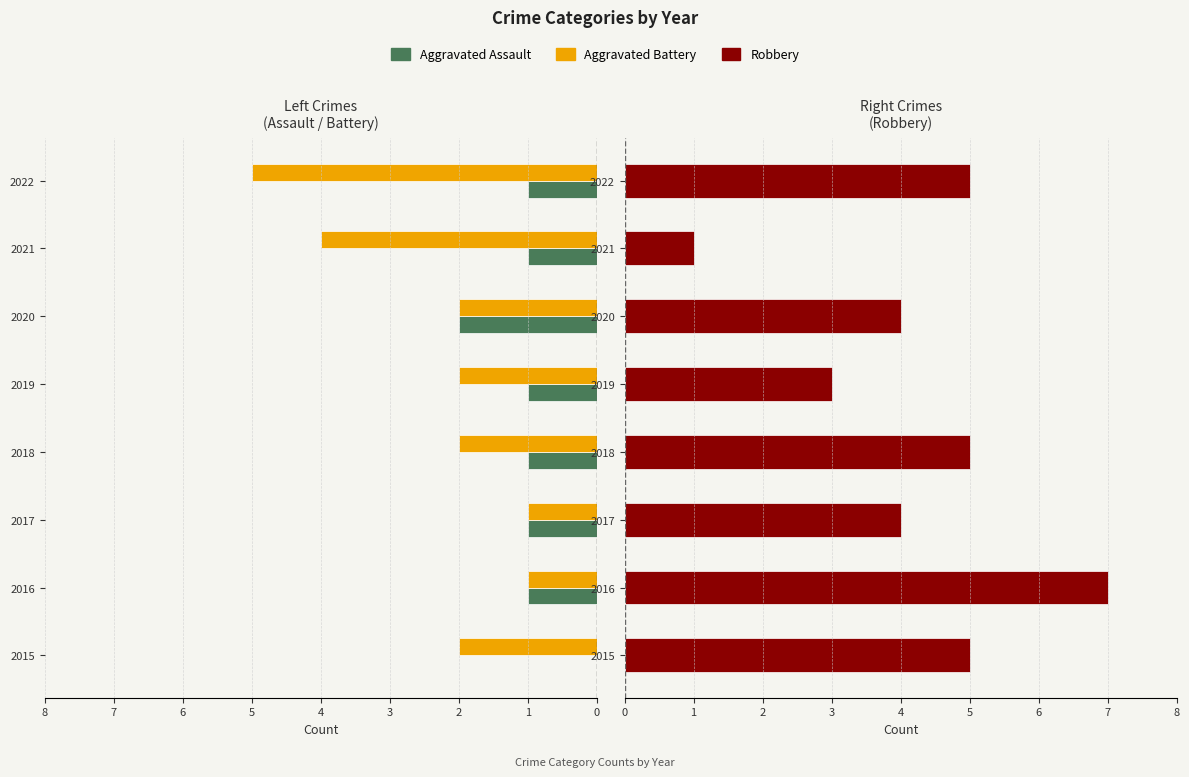

What are all the series names shown in the legend?

Aggravated Assault, Aggravated Battery, Robbery